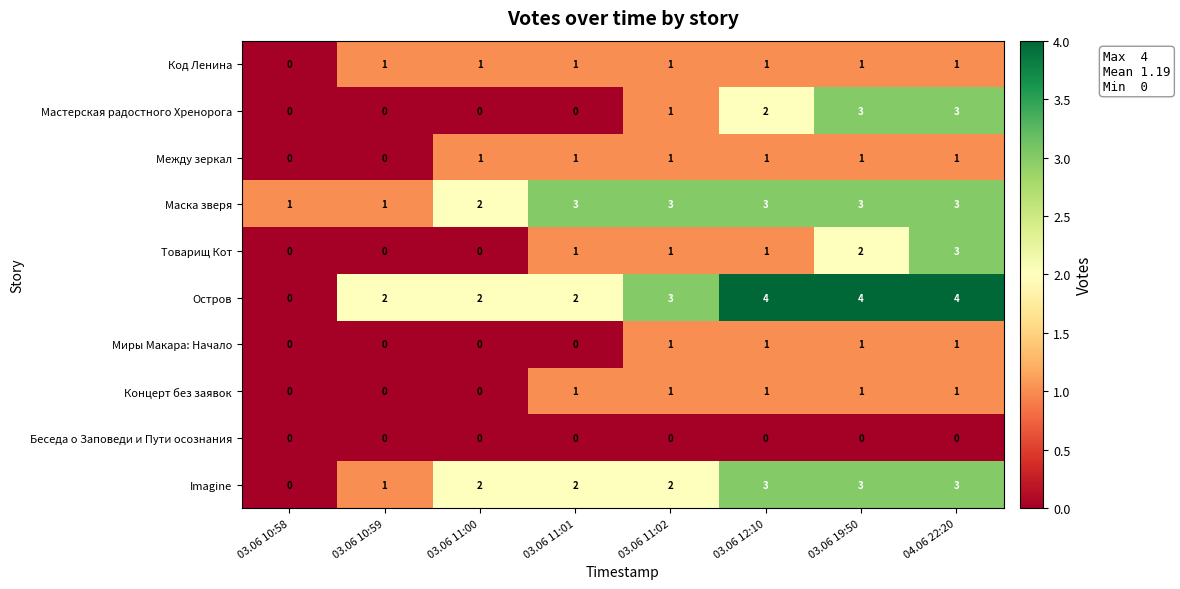

Is it true that Мастерская радостного Хренорога equals 1 at 03.06 10:59?

False